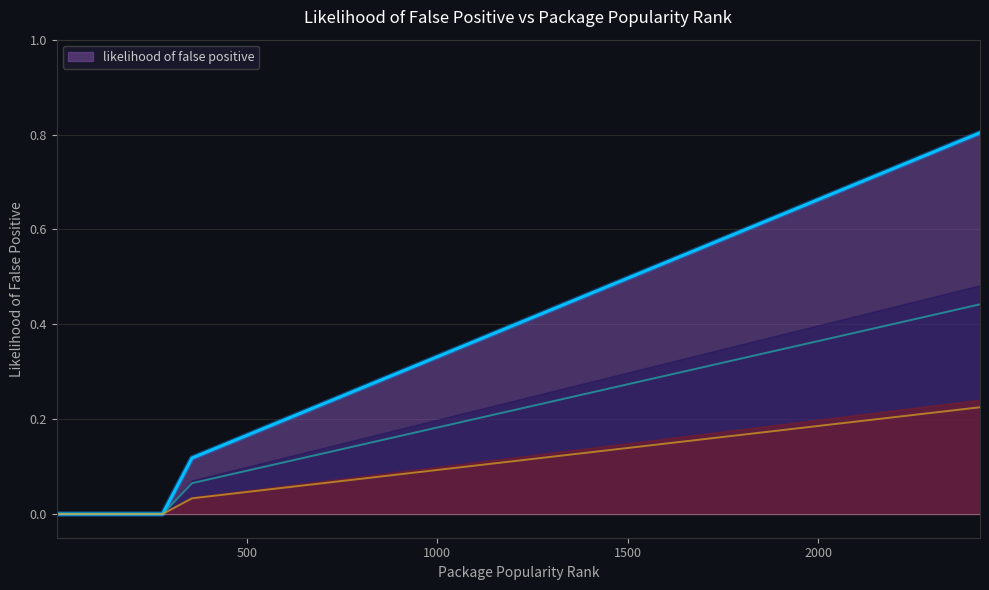

What is the difference between the values at 356 and 745?

0.1